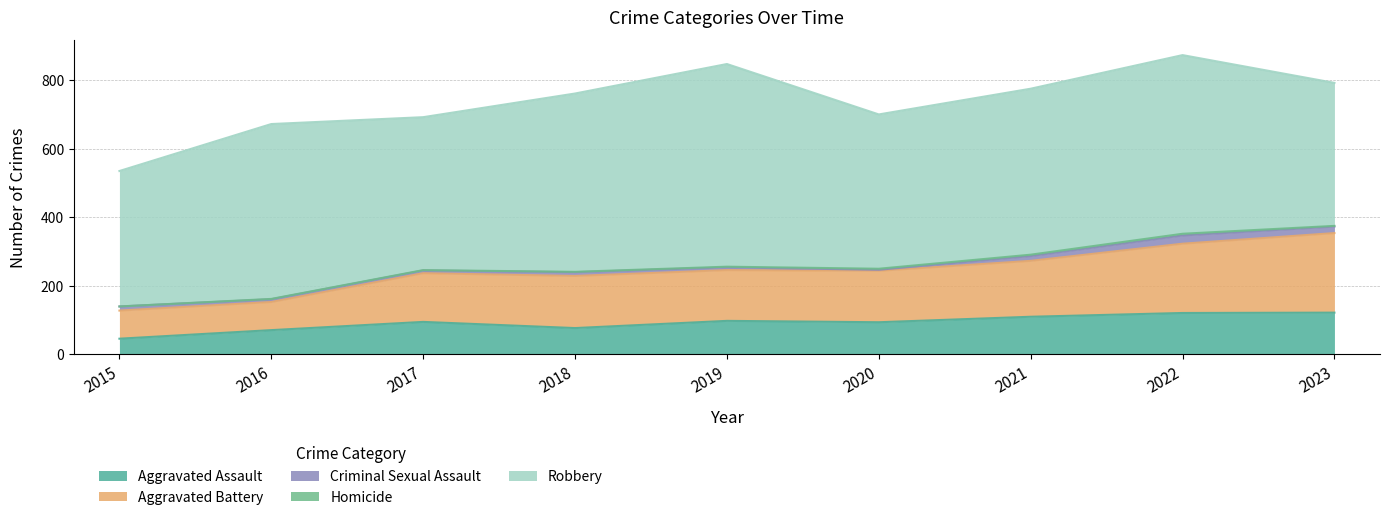

How many data points does each series have?

9